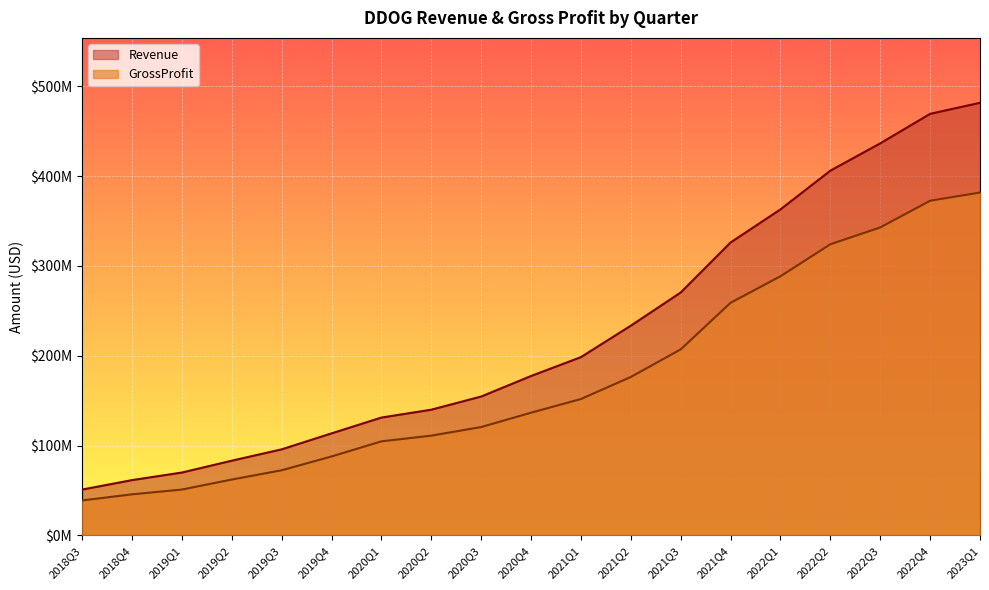

List the labels in order of GrossProfit value, smallest first.

2018Q3, 2018Q4, 2019Q1, 2019Q2, 2019Q3, 2019Q4, 2020Q1, 2020Q2, 2020Q3, 2020Q4, 2021Q1, 2021Q2, 2021Q3, 2021Q4, 2022Q1, 2022Q2, 2022Q3, 2022Q4, 2023Q1